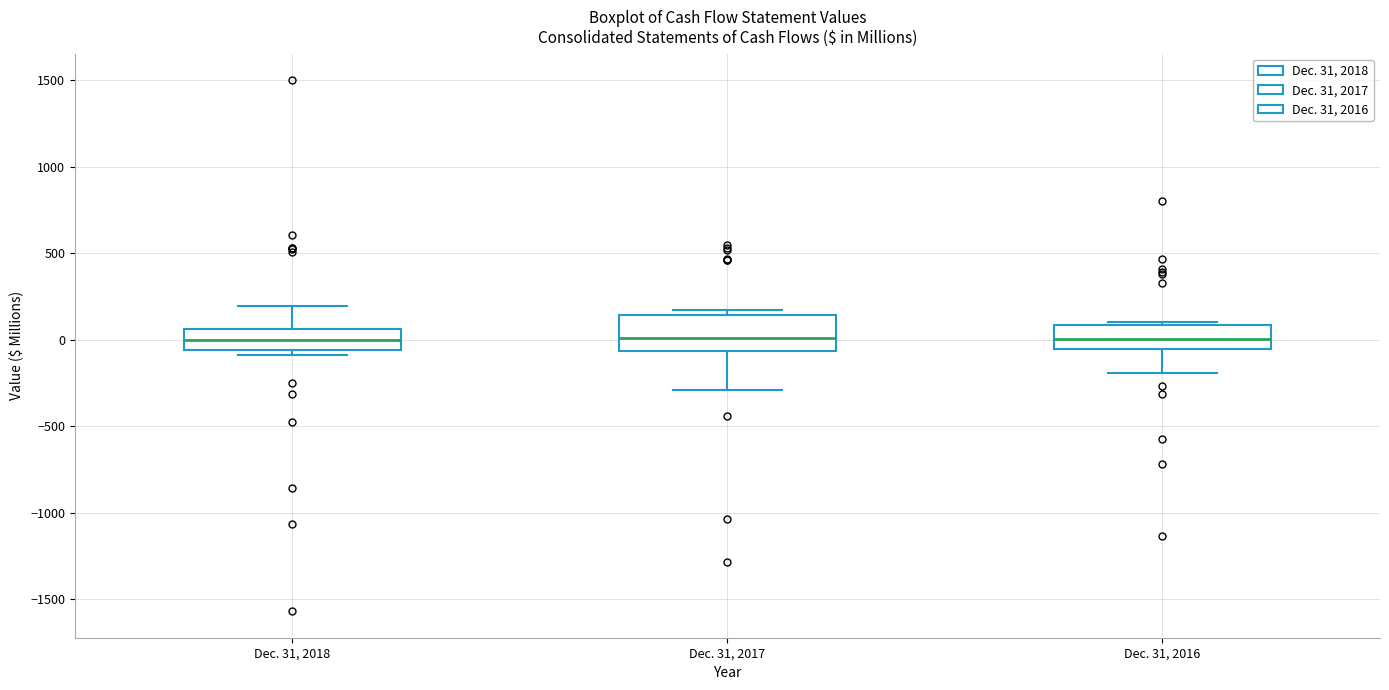

Reading left to right, read every box against the y-axis: the position of its median line, the range the box covers, and the ends of its whiskers. The values are not printed on the chart, so give them approximately, as read against the axis.

Dec. 31, 2018: median 0, box -50 to 50, whiskers -100 to 200
Dec. 31, 2017: median 0, box -50 to 150, whiskers -300 to 150 (just above the box's upper edge)
Dec. 31, 2016: median 0, box -50 to 100, whiskers -200 to 100 (just above the box's upper edge)